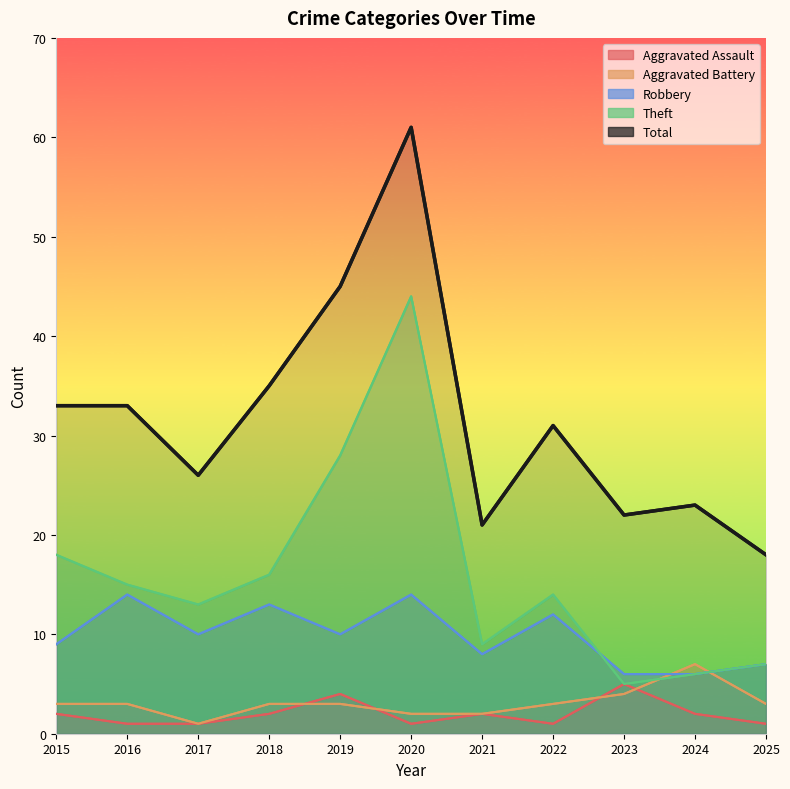

List the series in order of their peak value, highest first.

Total, Theft, Robbery, Aggravated Battery, Aggravated Assault